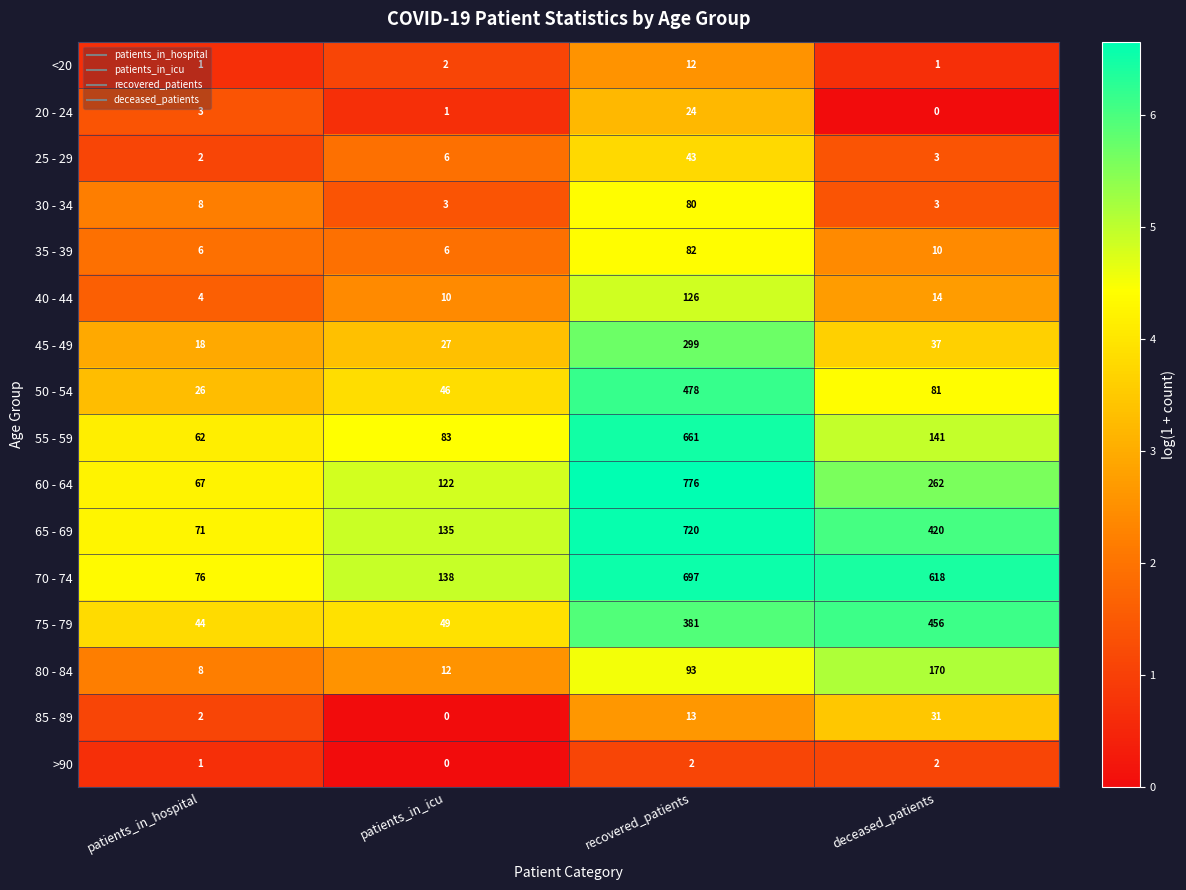

Read the 30 - 34 value at patients_in_icu.

3